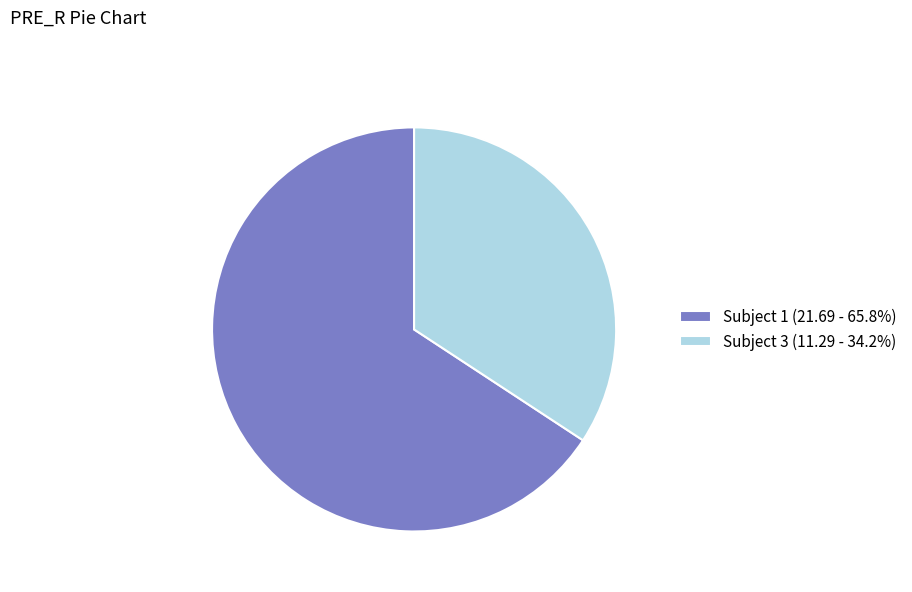

Do Subject 3 (11.29 - 34.2%) and Subject 1 (21.69 - 65.8%) together represent more than half of the pie?

Yes